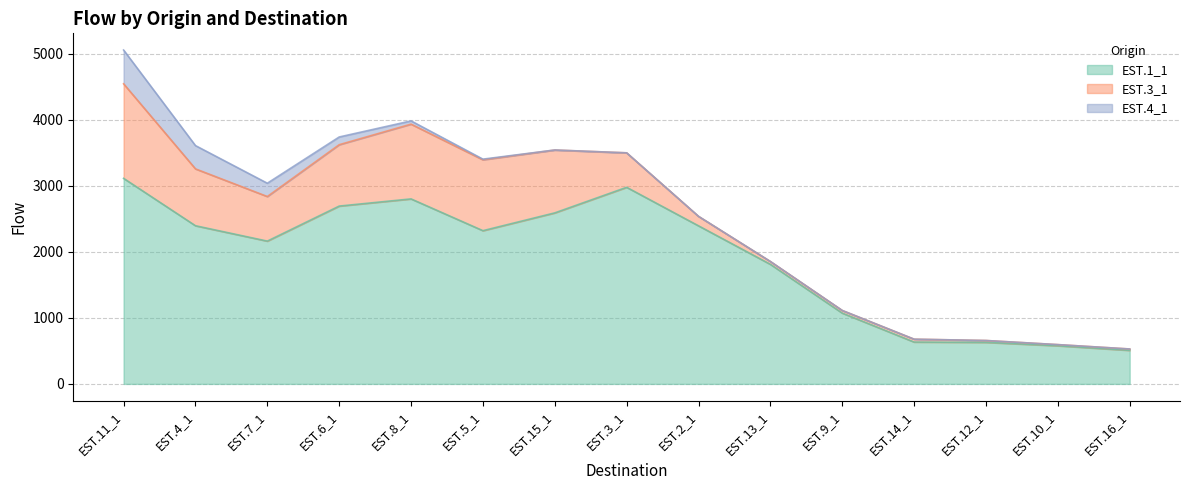

What is the sum of all EST.1_1 values?

28684.0